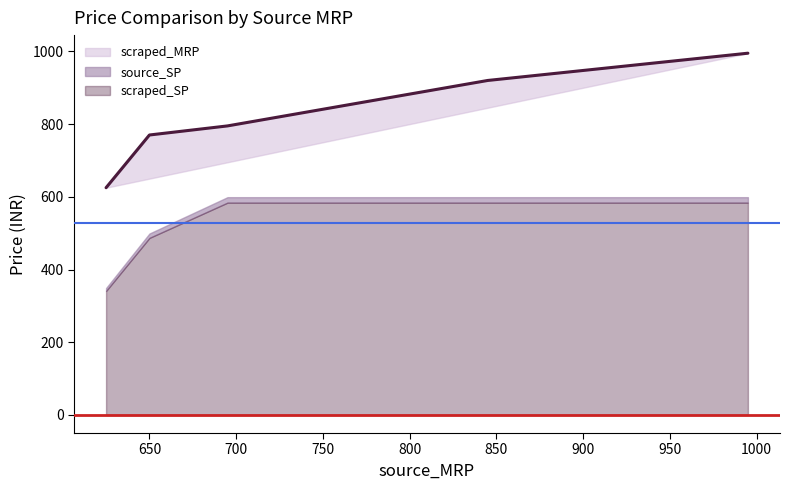

Which series has the largest total across all categories?

scraped_MRP